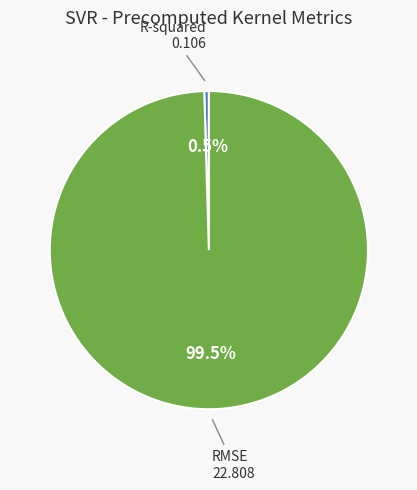

Does any single category account for the majority?

Yes